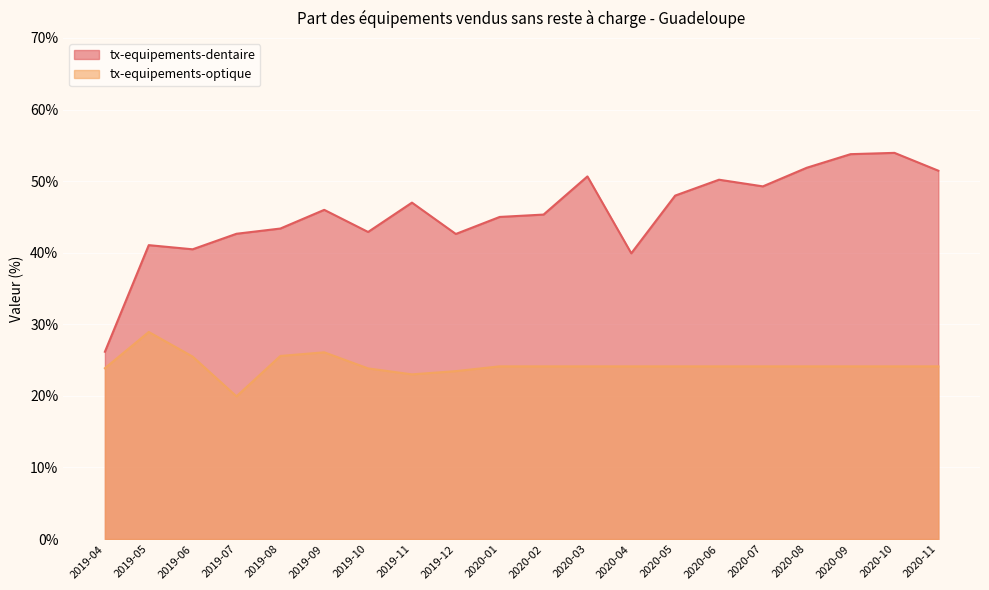

Where is the first local maximum for tx-equipements-dentaire?

2019-05